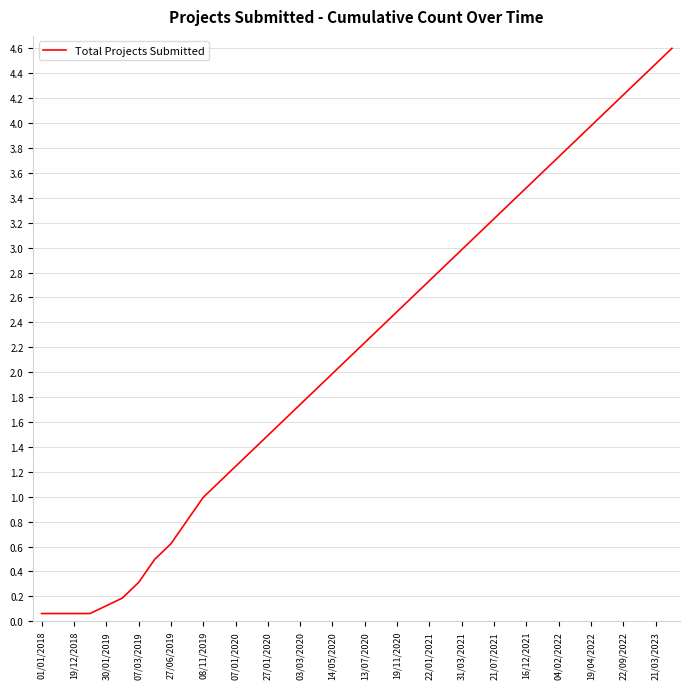

How many lines are shown in the chart?

1